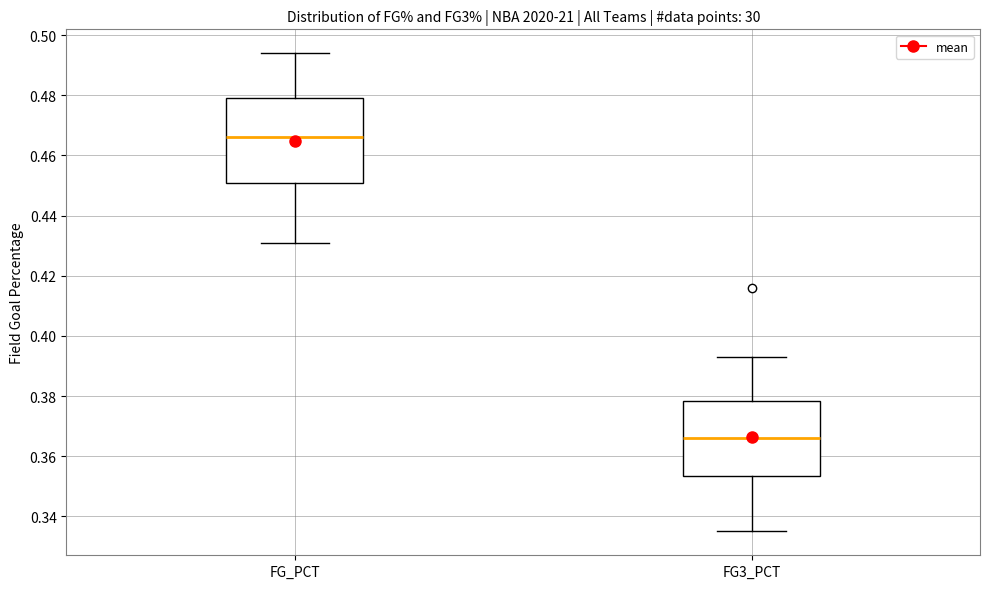

Comparing the boxes themselves (not the whiskers), which one is the tallest?

FG_PCT